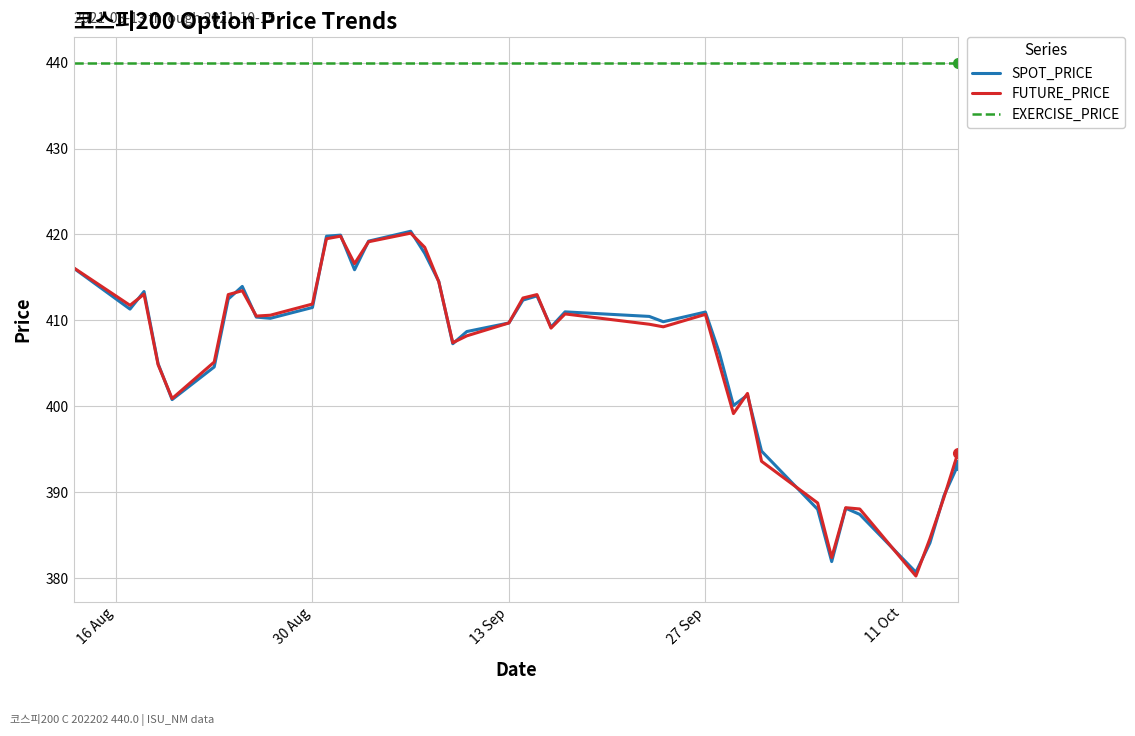

What is the maximum value shown in the chart?

440.0